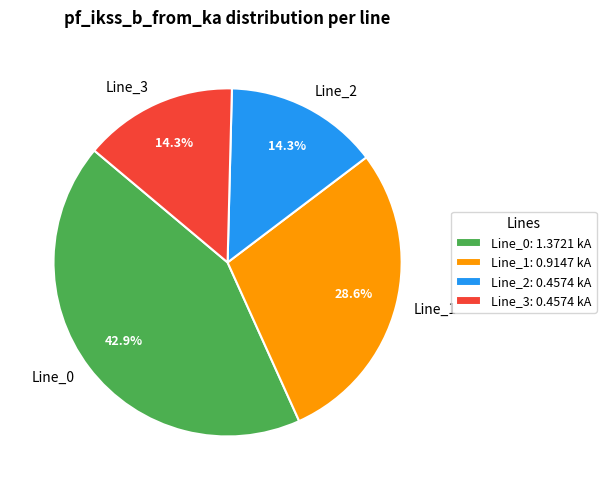

To the nearest percent, what is the difference between the largest and smallest slice percentages?

29%